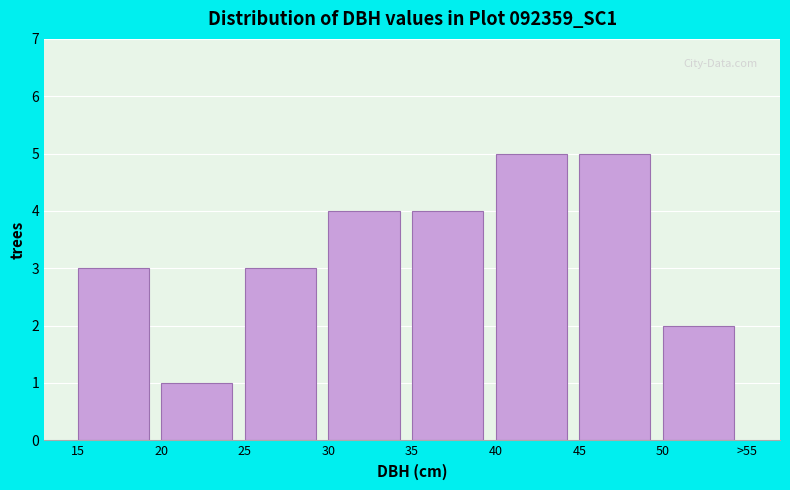

Reading right to left, transcribe all the data shown in this chart.

2	5	5	4	4	3	1	3